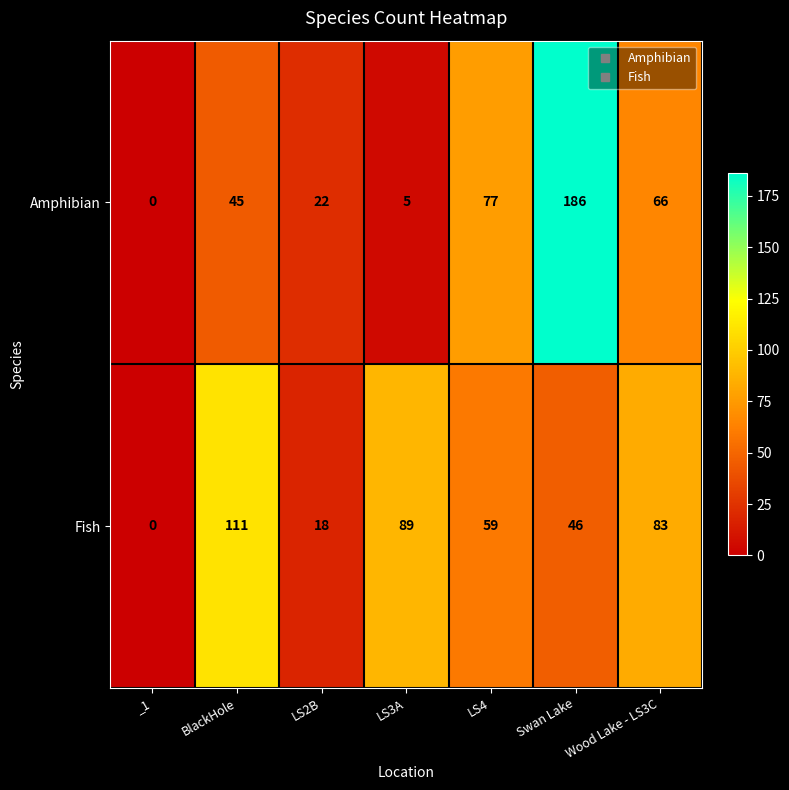

Rank the series by their average value, from lowest to highest.

Amphibian, Fish